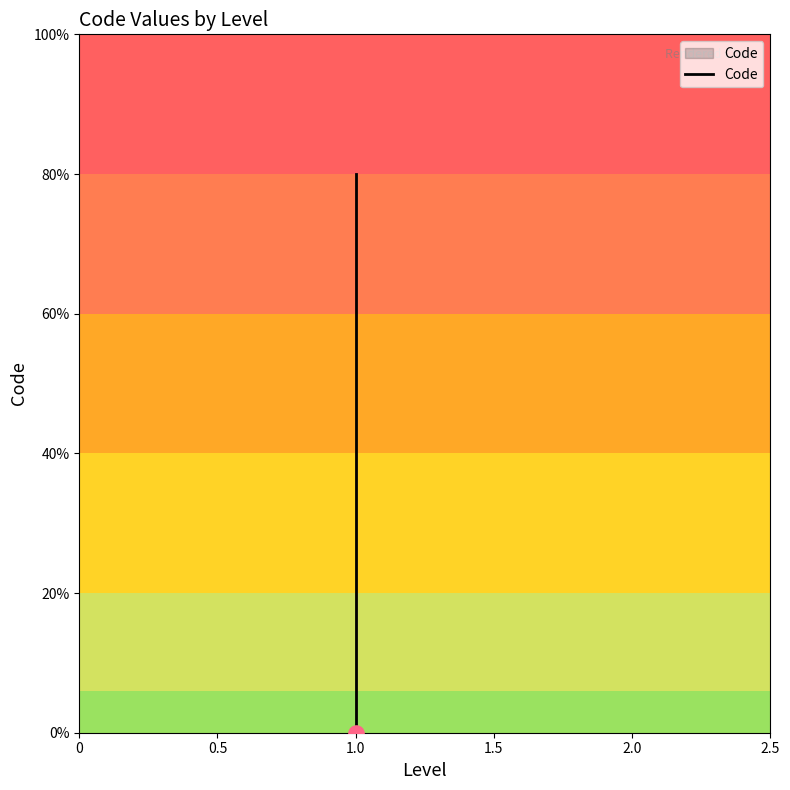

Between 1.0 and 0, which is larger?

1.0